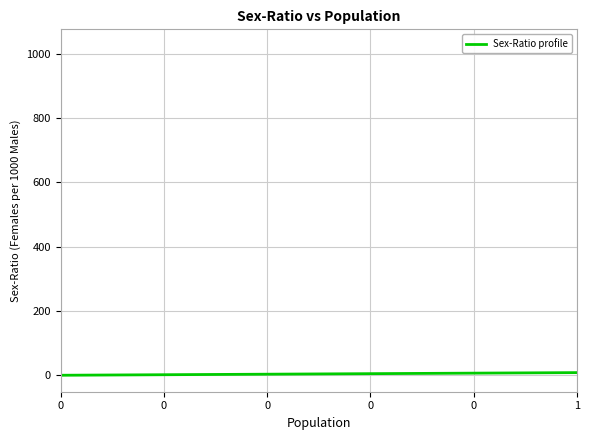

How many lines are shown in the chart?

1